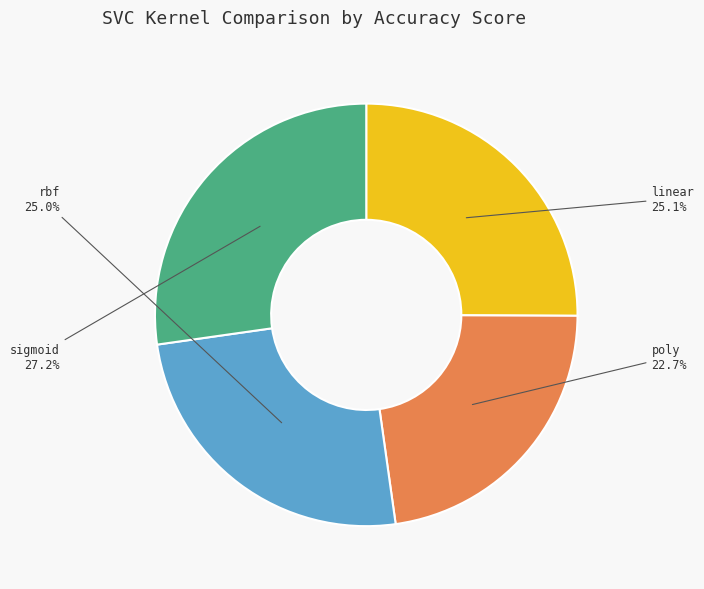

Which has a higher value, rbf or sigmoid?

sigmoid